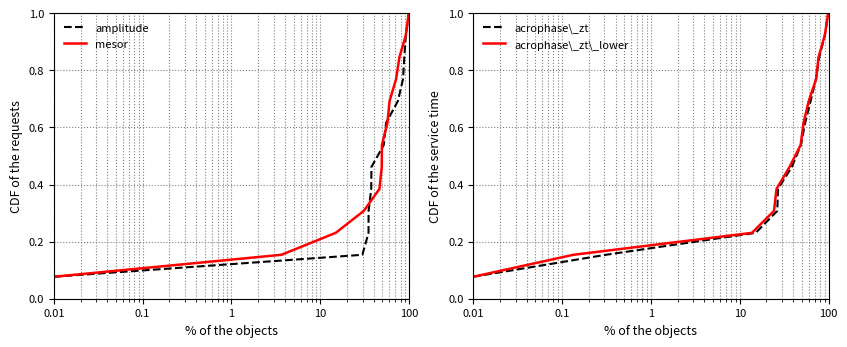

What is the difference between the maximum and second lowest values in the acrophase\_zt\_lower series?

0.8